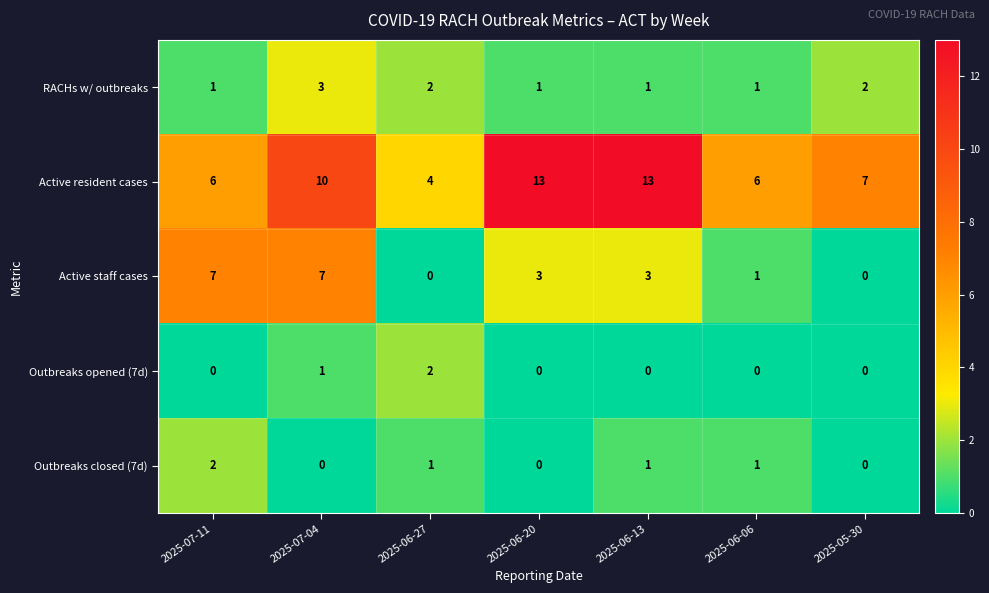

How many Active resident cases values are between 6 and 13?

6